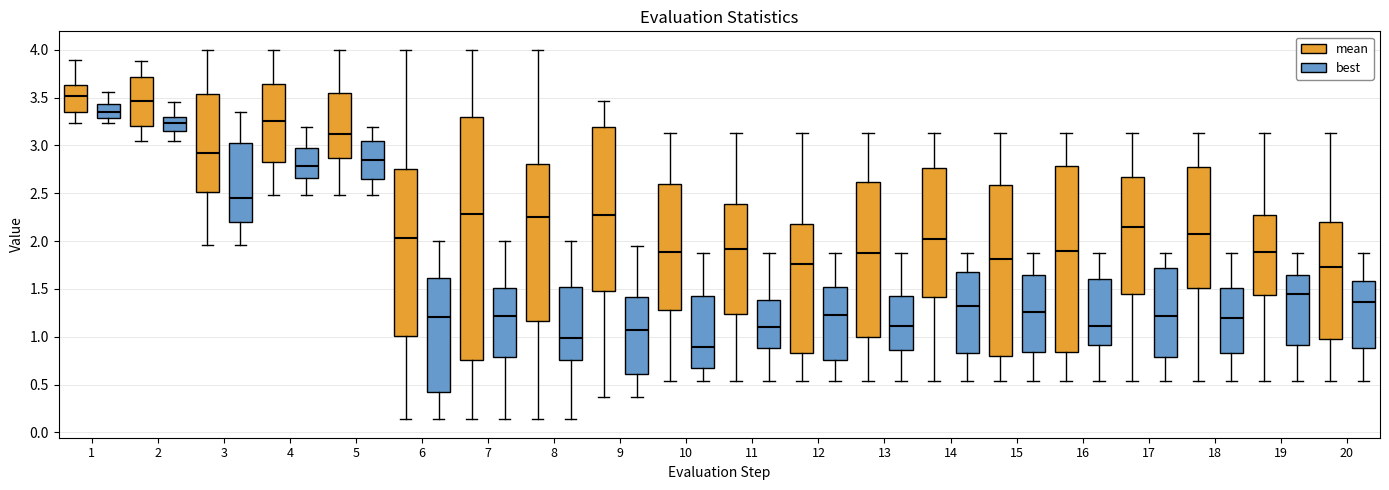

Reading left to right, transcribe this box plot: for each box, give where its median line is, the range the box spans, and where its two whiskers end, as read against the y-axis. The values are not printed on the chart, so give them approximately, as read against the axis.

1 (mean): median 3.50, box 3.35 to 3.65, whiskers 3.25 to 3.90
1 (best): median 3.35, box 3.30 to 3.45, whiskers 3.25 to 3.55
2 (mean): median 3.45, box 3.20 to 3.70, whiskers 3.05 to 3.90
2 (best): median 3.25, box 3.15 to 3.30, whiskers 3.05 to 3.45
3 (mean): median 2.90, box 2.50 to 3.55, whiskers 1.95 to 4.00
3 (best): median 2.45, box 2.20 to 3.05, whiskers 1.95 to 3.35
4 (mean): median 3.25, box 2.85 to 3.65, whiskers 2.50 to 4.00
4 (best): median 2.80, box 2.65 to 2.95, whiskers 2.50 to 3.20
5 (mean): median 3.10, box 2.85 to 3.55, whiskers 2.50 to 4.00
5 (best): median 2.85, box 2.65 to 3.05, whiskers 2.50 to 3.20
6 (mean): median 2.05, box 1.00 to 2.75, whiskers 0.15 to 4.00
6 (best): median 1.20, box 0.40 to 1.60, whiskers 0.15 to 2.00
7 (mean): median 2.30, box 0.75 to 3.30, whiskers 0.15 to 4.00
7 (best): median 1.20, box 0.80 to 1.50, whiskers 0.15 to 2.00
8 (mean): median 2.25, box 1.15 to 2.80, whiskers 0.15 to 4.00
8 (best): median 1.00, box 0.75 to 1.50, whiskers 0.15 to 2.00
9 (mean): median 2.25, box 1.50 to 3.20, whiskers 0.35 to 3.45
9 (best): median 1.05, box 0.60 to 1.40, whiskers 0.35 to 1.95
10 (mean): median 1.90, box 1.30 to 2.60, whiskers 0.55 to 3.15
10 (best): median 0.90, box 0.65 to 1.45, whiskers 0.55 to 1.90
11 (mean): median 1.90, box 1.25 to 2.40, whiskers 0.55 to 3.15
11 (best): median 1.10, box 0.90 to 1.40, whiskers 0.55 to 1.90
12 (mean): median 1.75, box 0.85 to 2.20, whiskers 0.55 to 3.15
12 (best): median 1.25, box 0.75 to 1.55, whiskers 0.55 to 1.90
13 (mean): median 1.90, box 1.00 to 2.60, whiskers 0.55 to 3.15
13 (best): median 1.10, box 0.85 to 1.45, whiskers 0.55 to 1.90
14 (mean): median 2.00, box 1.40 to 2.75, whiskers 0.55 to 3.15
14 (best): median 1.35, box 0.85 to 1.65, whiskers 0.55 to 1.90
15 (mean): median 1.80, box 0.80 to 2.60, whiskers 0.55 to 3.15
15 (best): median 1.25, box 0.85 to 1.65, whiskers 0.55 to 1.90
16 (mean): median 1.90, box 0.85 to 2.80, whiskers 0.55 to 3.15
16 (best): median 1.10, box 0.90 to 1.60, whiskers 0.55 to 1.90
17 (mean): median 2.15, box 1.45 to 2.65, whiskers 0.55 to 3.15
17 (best): median 1.20, box 0.80 to 1.70, whiskers 0.55 to 1.90
18 (mean): median 2.10, box 1.50 to 2.80, whiskers 0.55 to 3.15
18 (best): median 1.20, box 0.85 to 1.50, whiskers 0.55 to 1.90
19 (mean): median 1.90, box 1.45 to 2.30, whiskers 0.55 to 3.15
19 (best): median 1.45, box 0.90 to 1.65, whiskers 0.55 to 1.90
20 (mean): median 1.75, box 1.00 to 2.20, whiskers 0.55 to 3.15
20 (best): median 1.35, box 0.90 to 1.60, whiskers 0.55 to 1.90